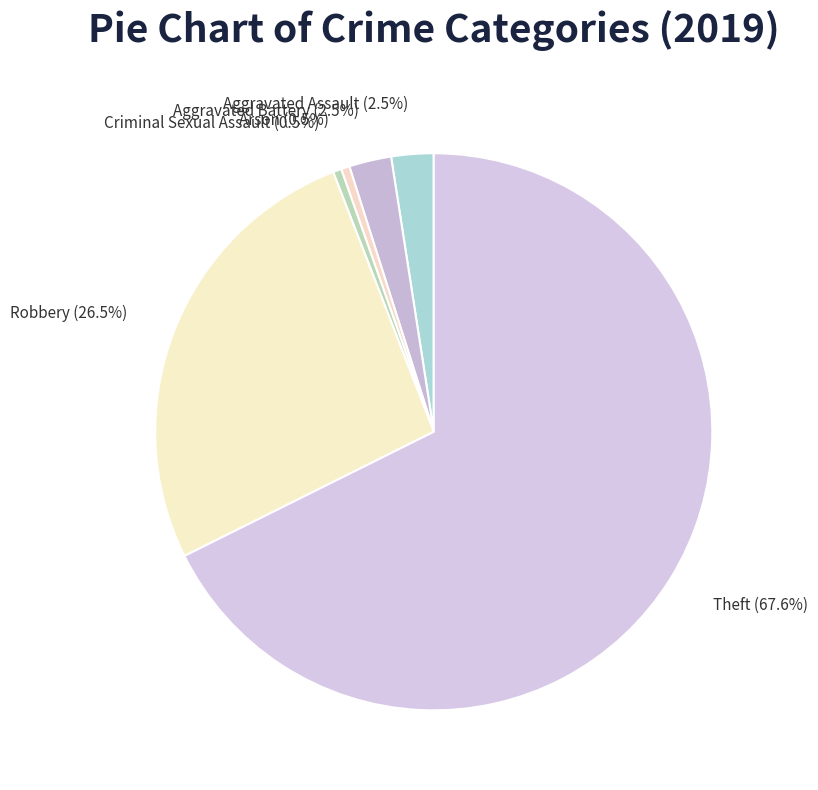

How many segments does this pie chart have?

6